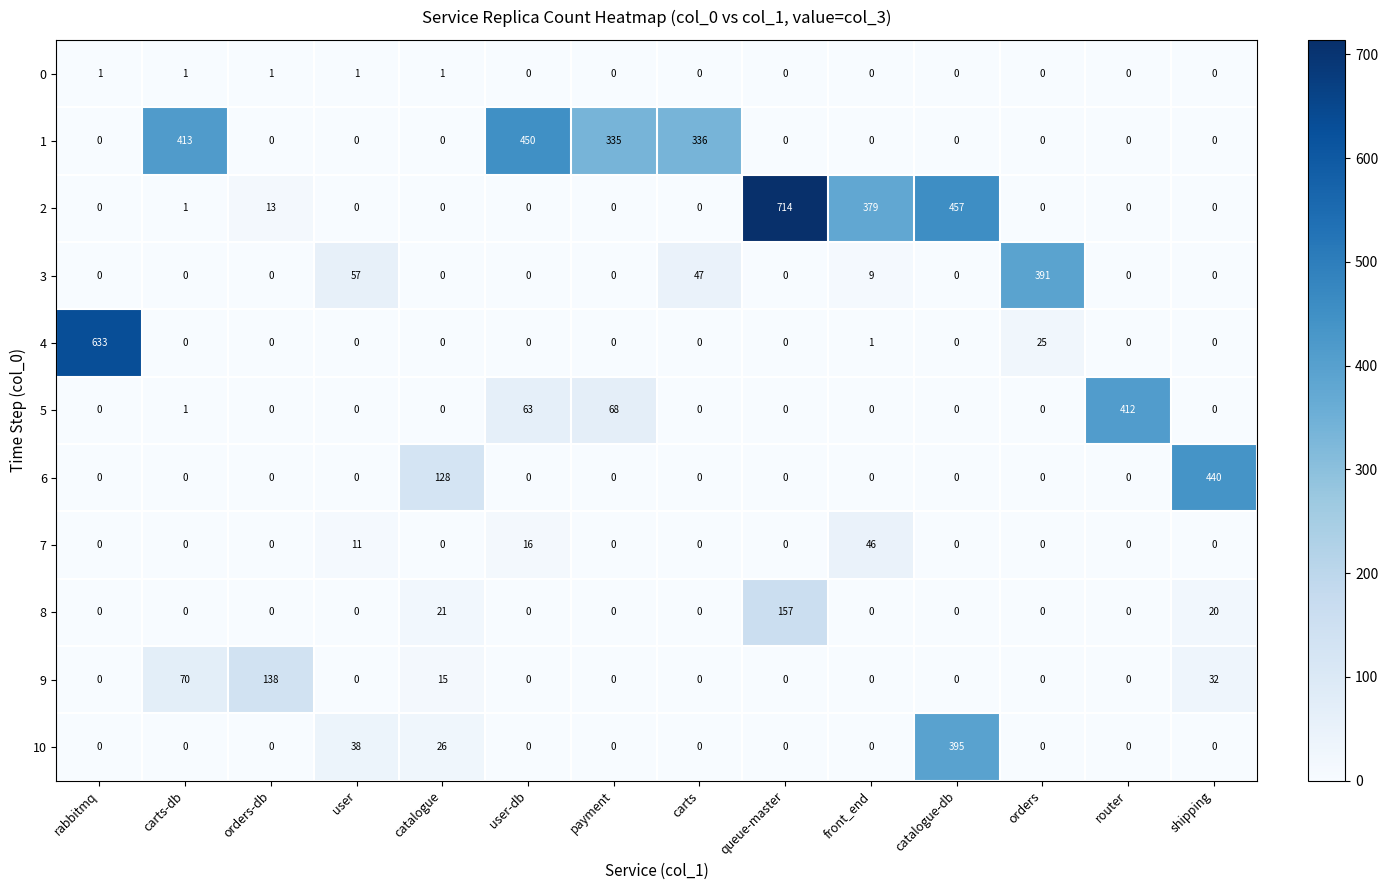

Is the value of 9 at carts-db greater than the value of 0 at rabbitmq?

Yes